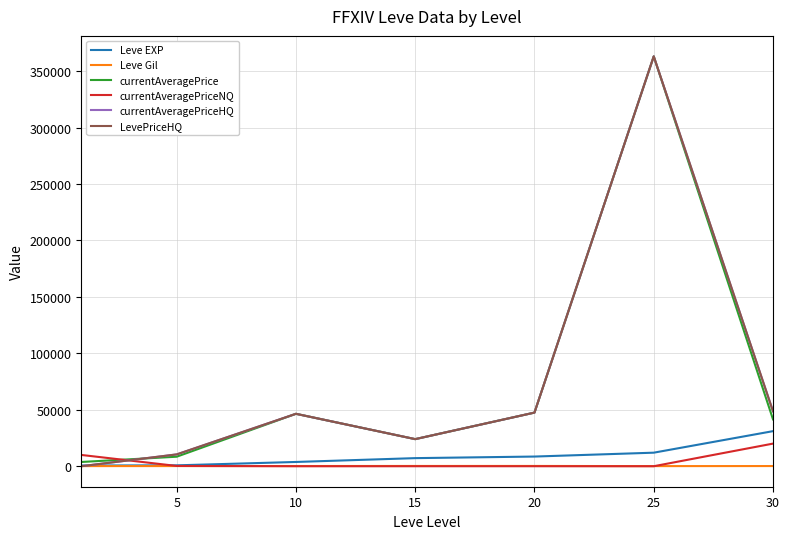

After their last crossing, which series has the higher values: currentAveragePriceNQ or currentAveragePrice?

currentAveragePrice